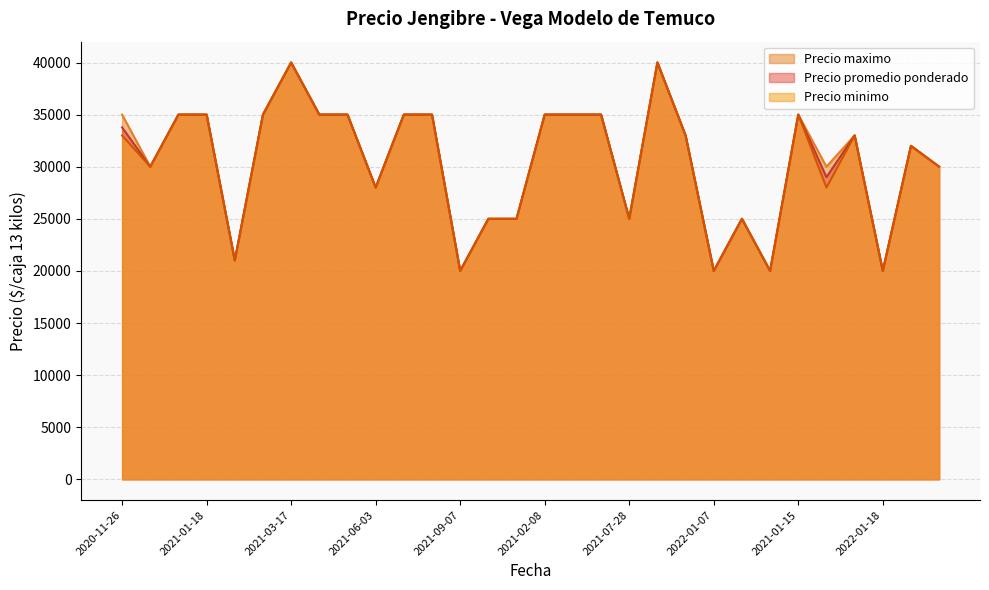

The Precio minimo series shows 35000 at 2021-04-14. True or false?

True